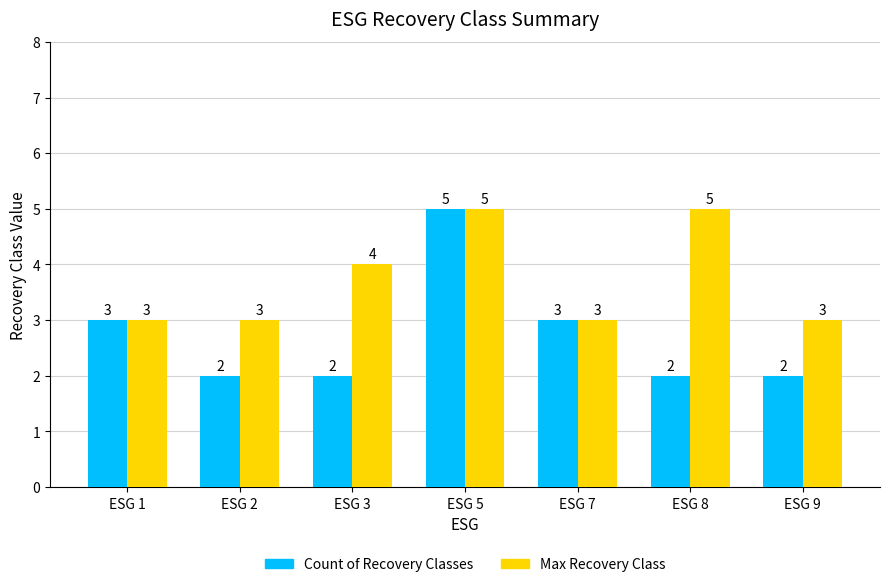

At which category is the sum across all series the highest?

ESG 5